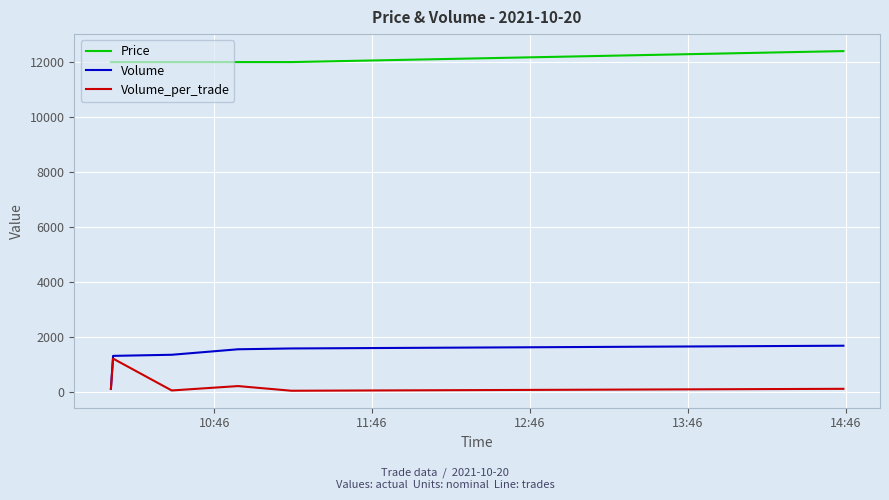

What is the sum of all Price values?

72400